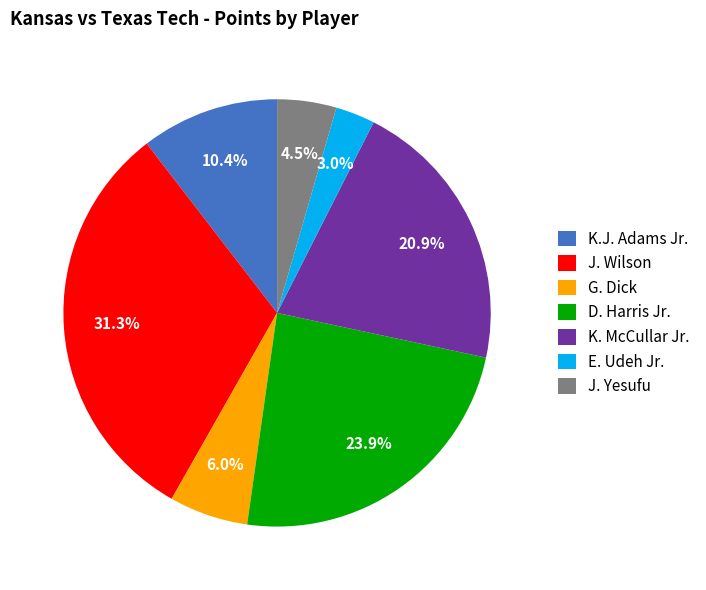

How many slices are in this pie chart?

7